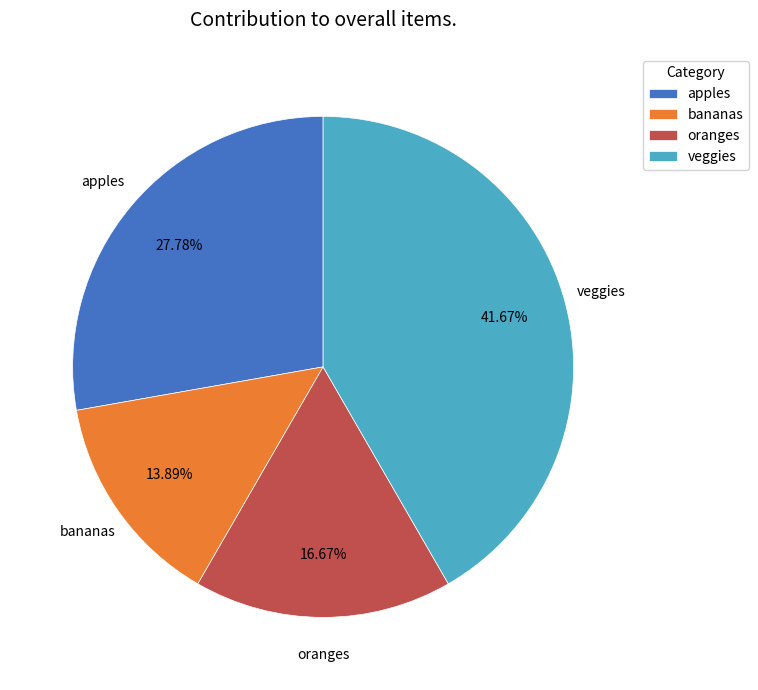

How many segments does this pie chart have?

4